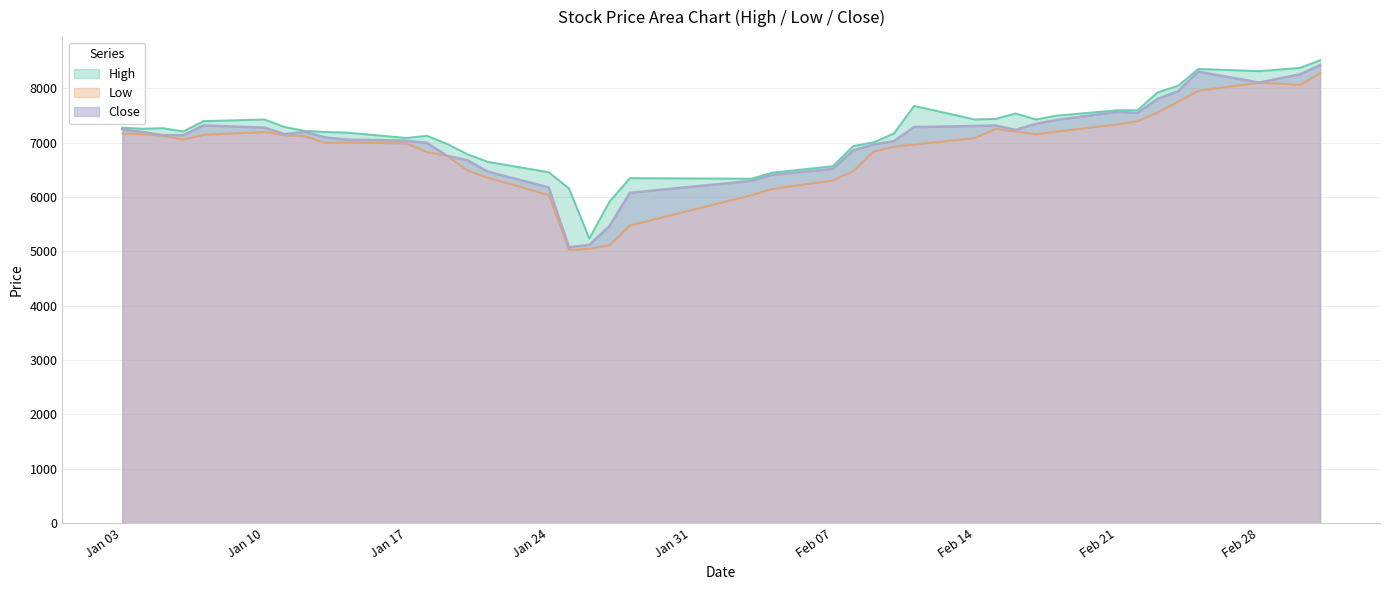

True or false: High and Low cross at least once.

False